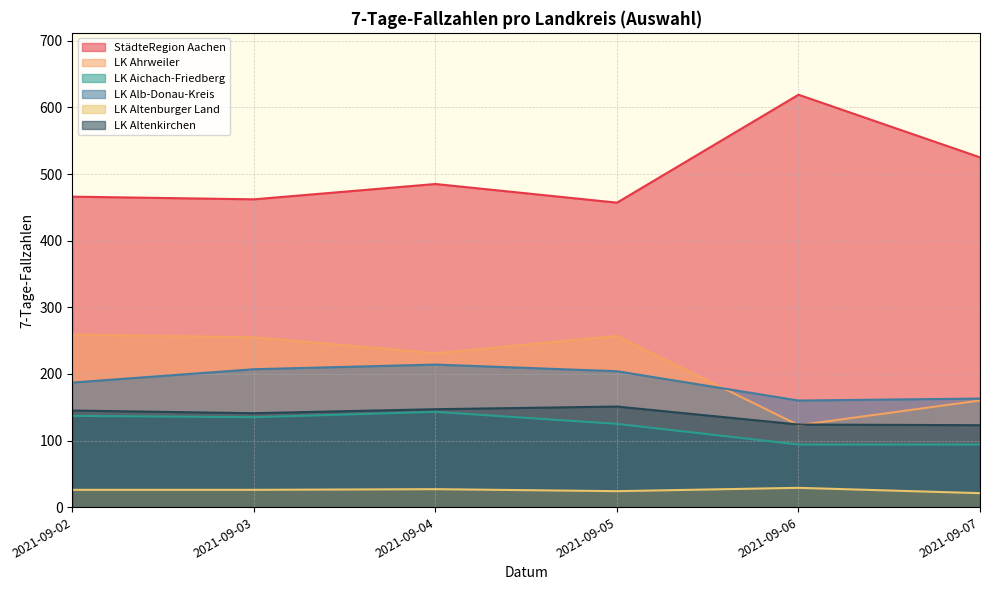

What is the sum of the LK Alb-Donau-Kreis values at 2021-09-03 and 2021-09-07?

370